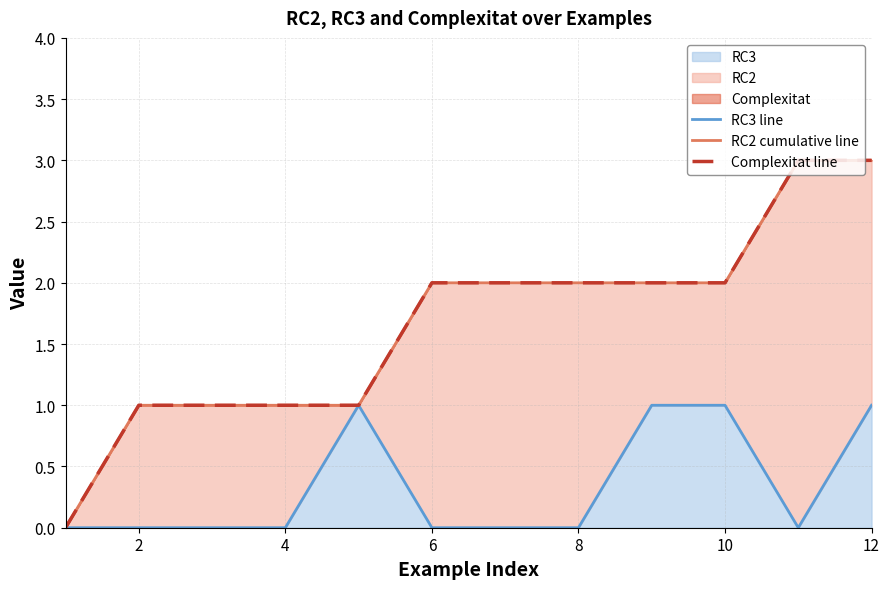

The RC3 series shows 1 at 12. True or false?

True